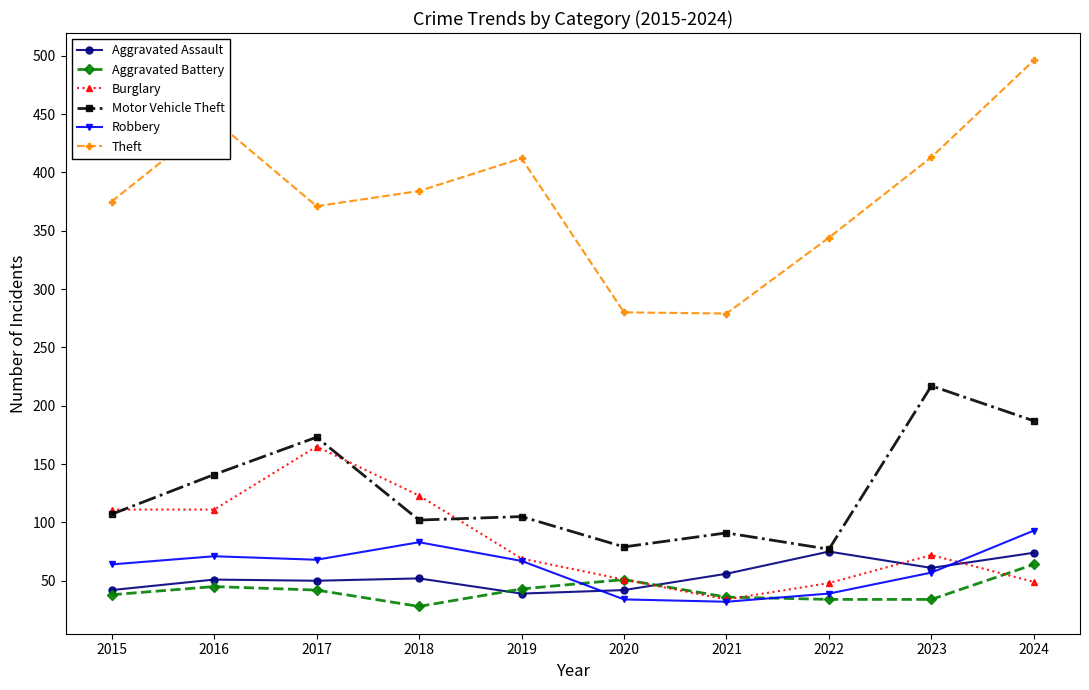

The Aggravated Assault series shows 100 at 2024. True or false?

False